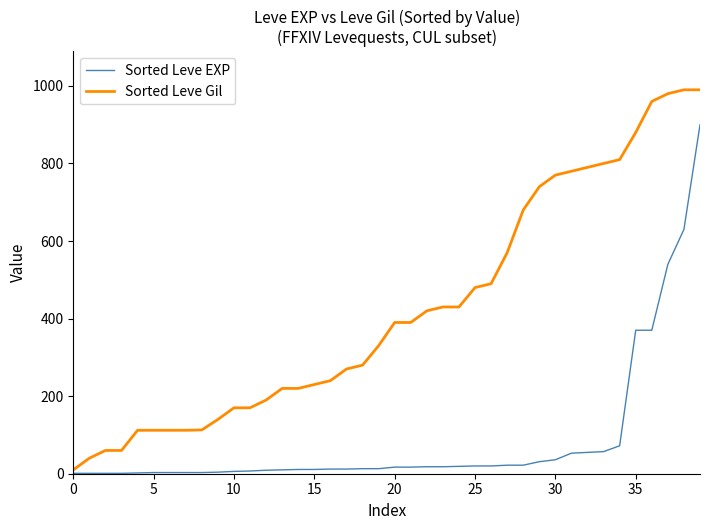

What is the maximum value shown in the chart?

990